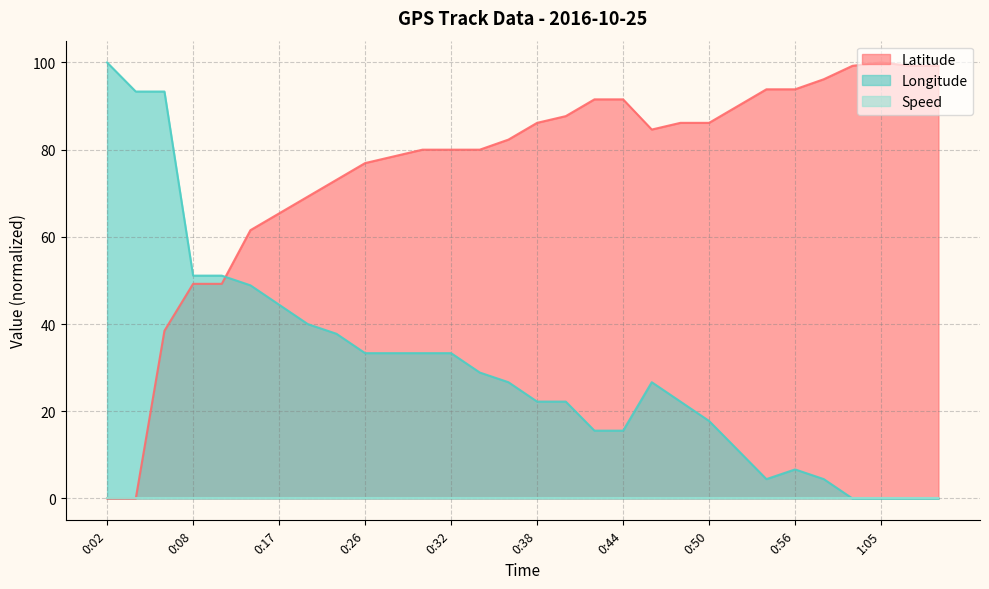

What is the value of the Longitude point at the 19th from the left?

15.6